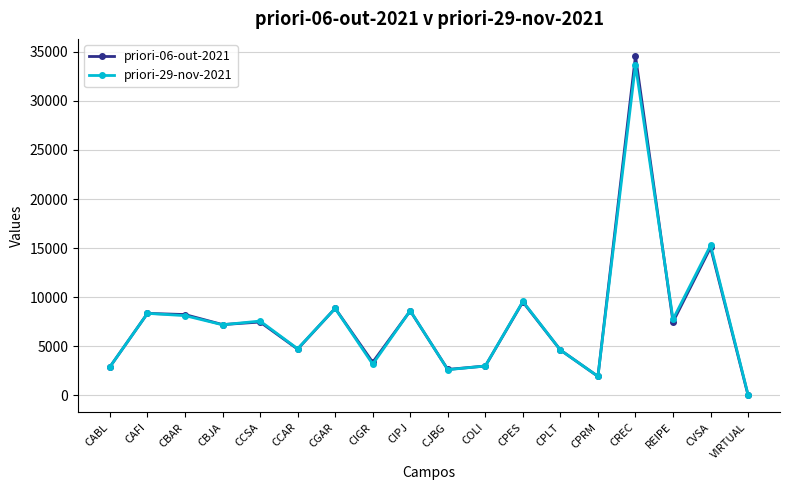

What is the difference between the maximum and minimum values in the priori-06-out-2021 series?

34587